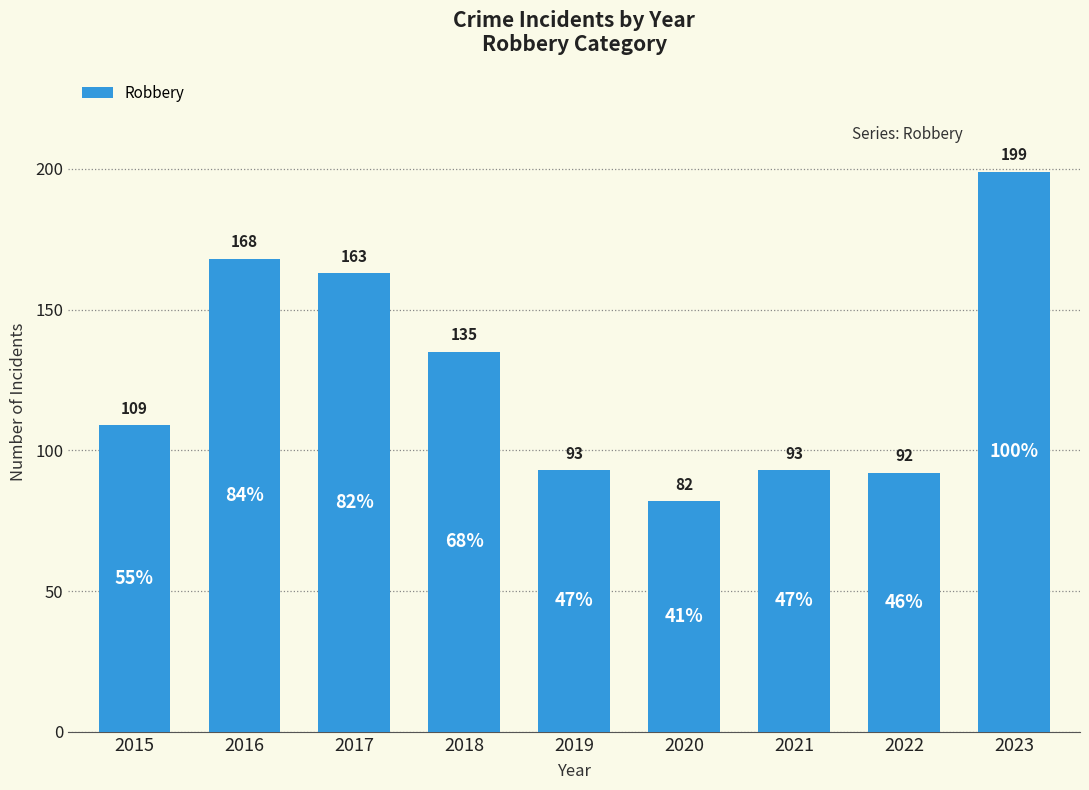

Reading right to left, extract all data points from this chart.

2023=199	2022=92	2021=93	2020=82	2019=93	2018=135	2017=163	2016=168	2015=109